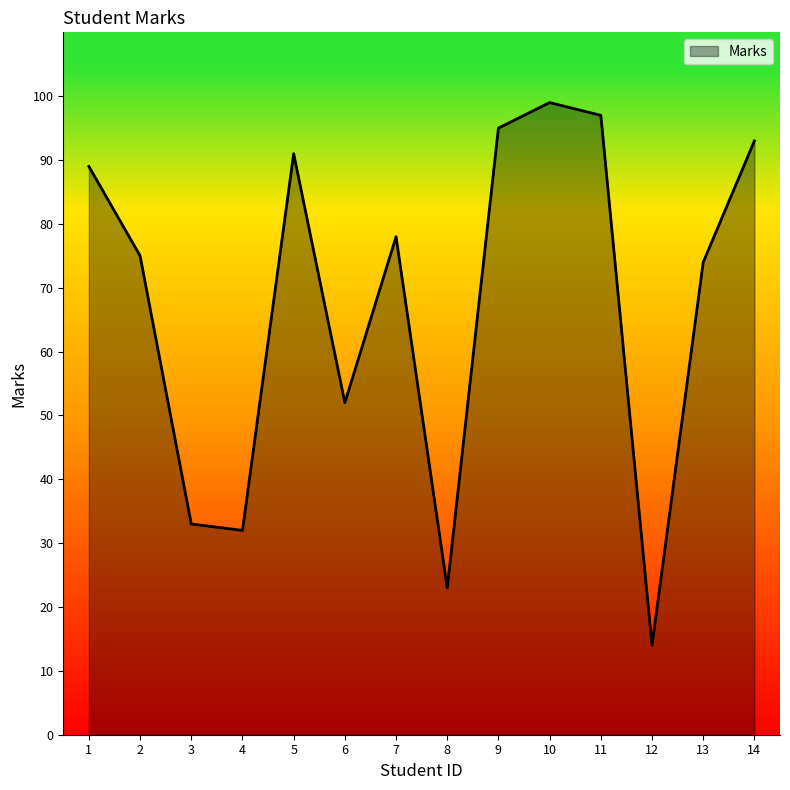

The chart shows a value of 23 at 8. True or false?

True